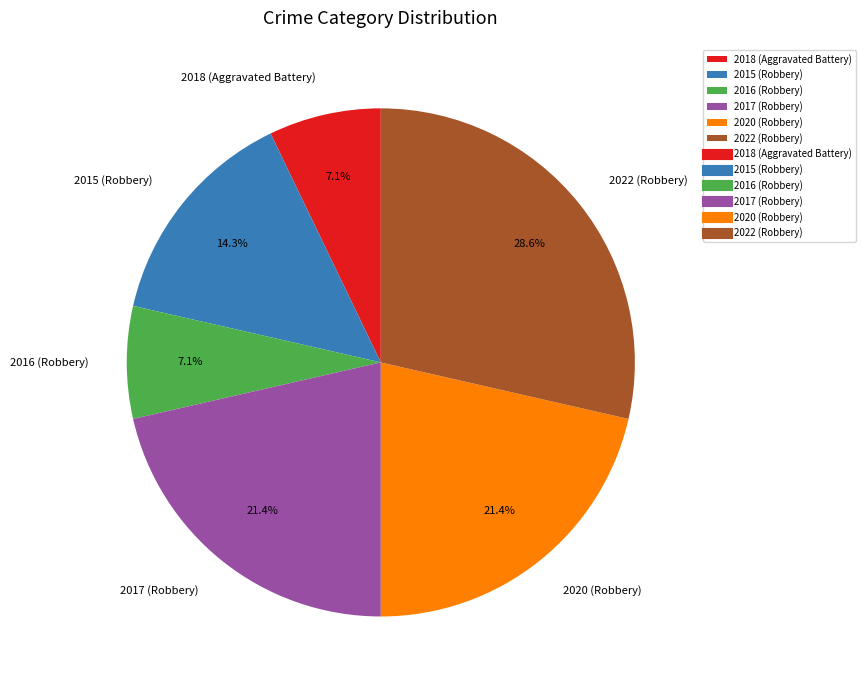

What is the largest slice in the pie chart?

2022 (Robbery)